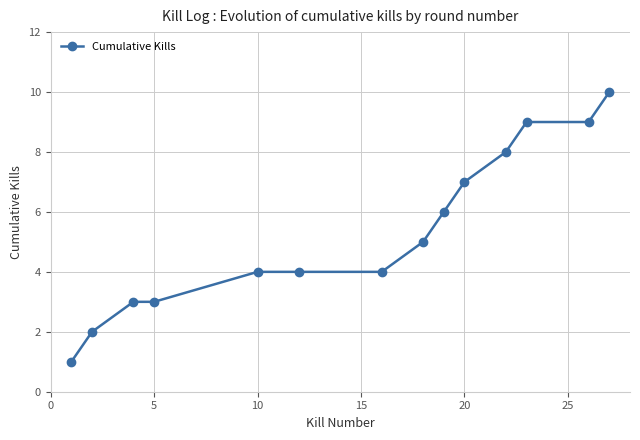

What is the difference between the second highest and second lowest values?

7